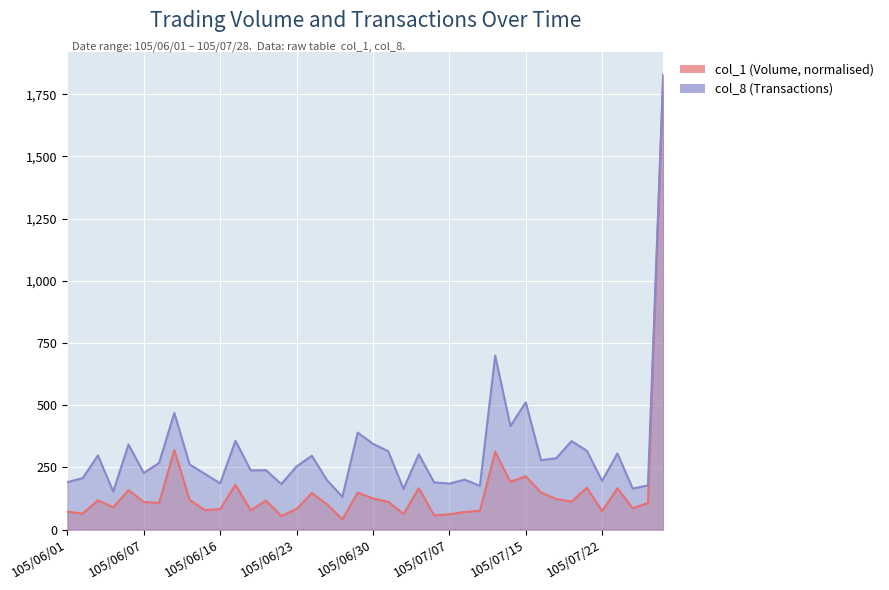

Between 105/06/30 and 105/07/12, which series saw the biggest shift?

col_8 (Transactions)